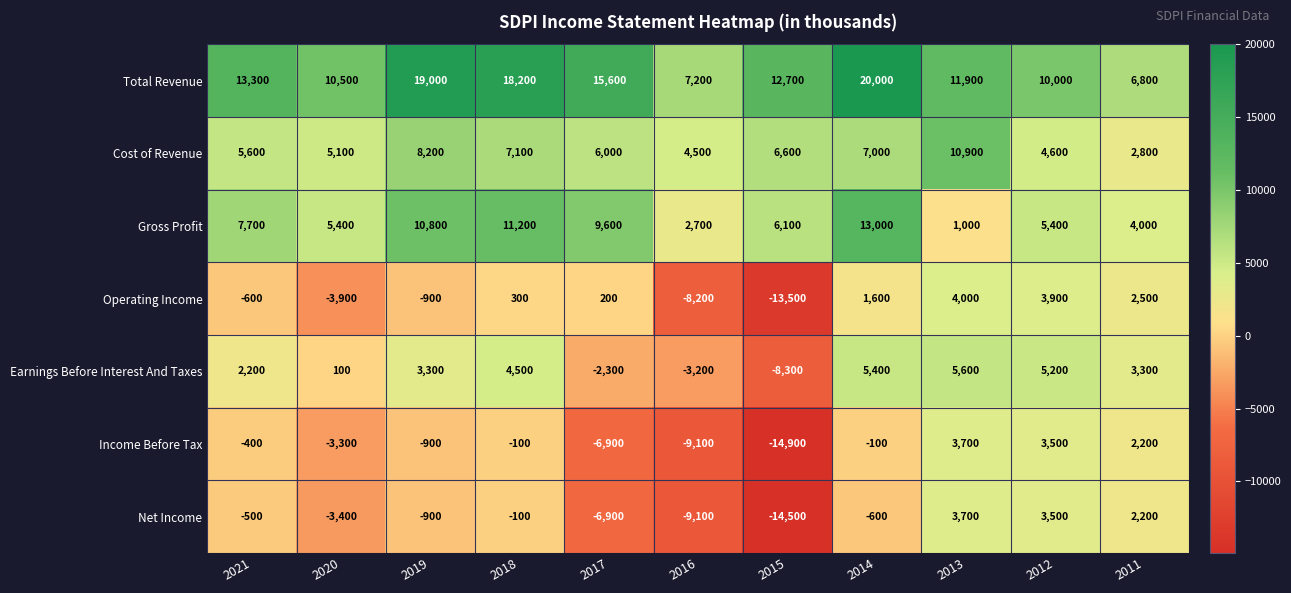

What is the maximum value shown in the chart?

20000